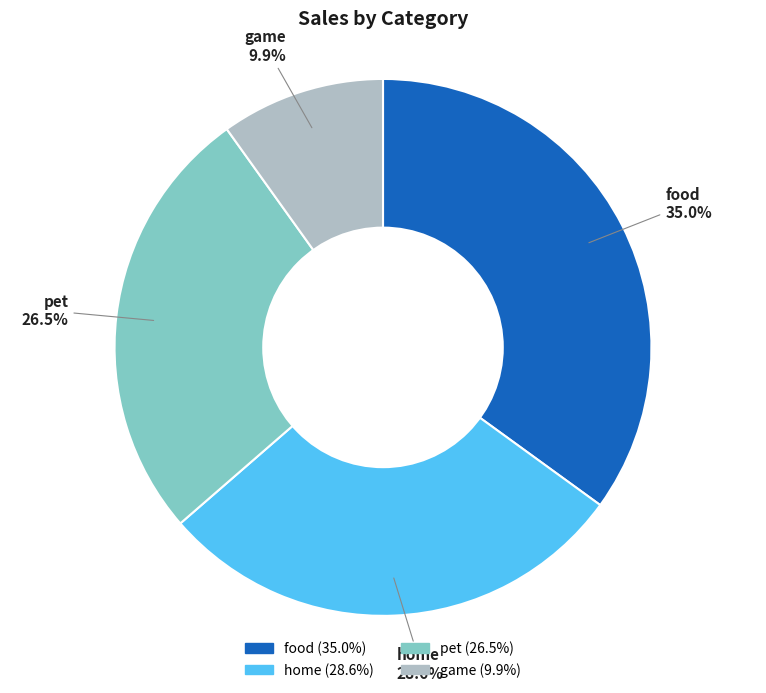

Which slice is the largest?

food